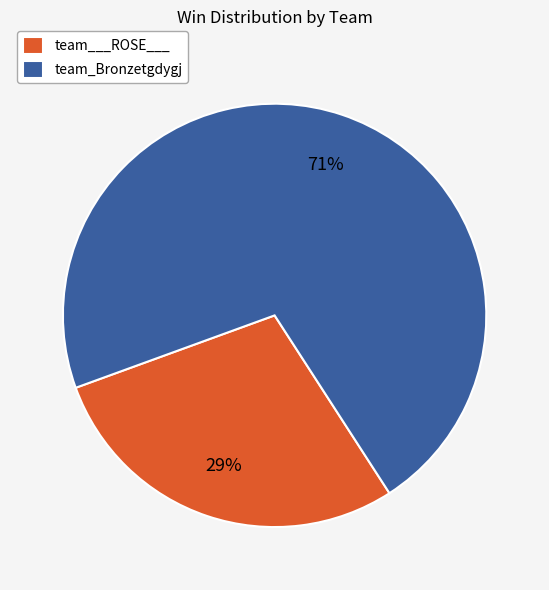

Combined, do team_Bronzetgdygj and team___ROSE___ account for over 50%?

Yes